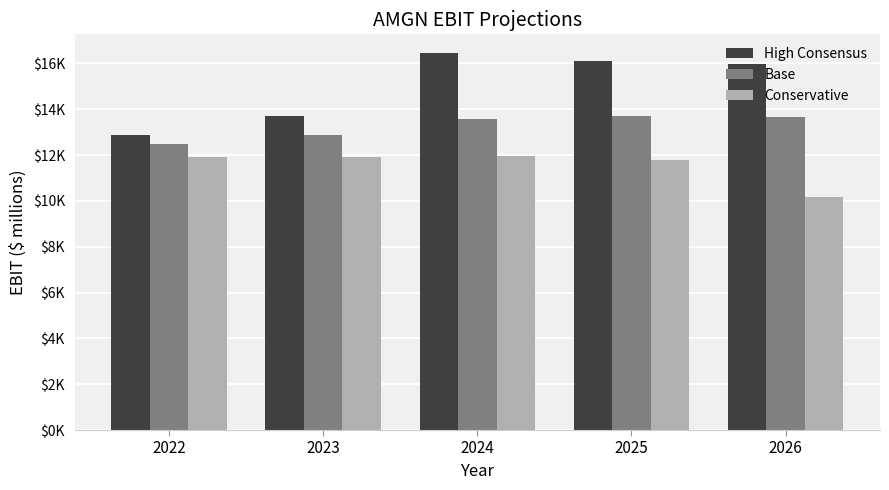

What are all the series names shown in the legend?

High Consensus, Base, Conservative